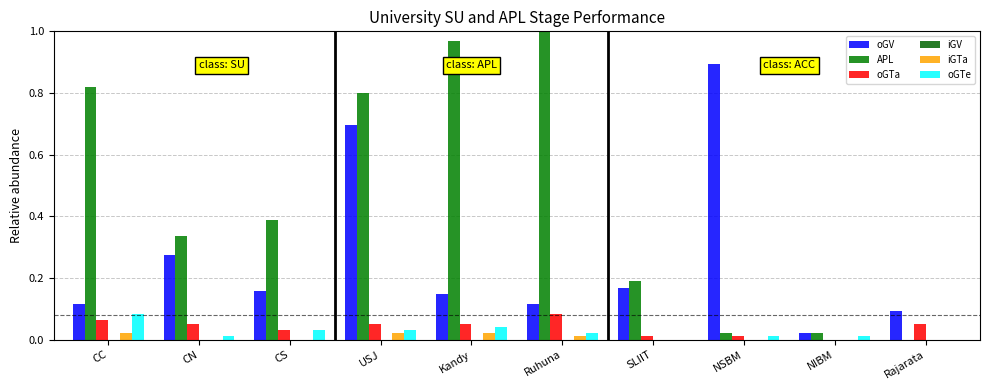

The value of oGV at Kandy is 0.2. True or false?

False